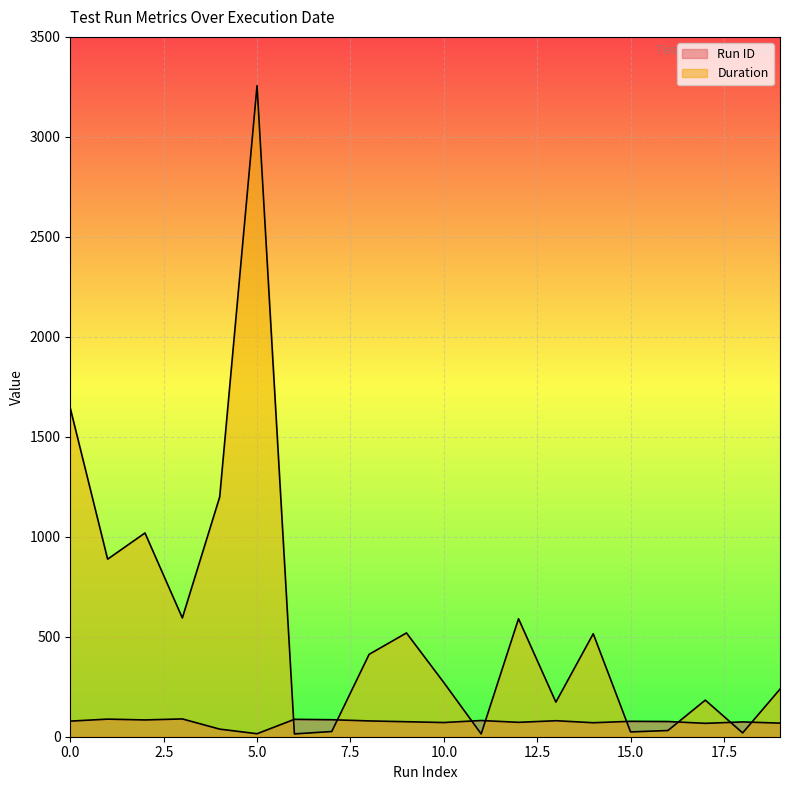

Reading right to left, what are all the values shown in this chart?

Run ID: 68	74	67	76	77	70	80	72	81	71	75	79	85	87	15	38	89	84	88	78
Duration: 238	19	183	31	24	515	173	590	14	271	519	412	26	14	3256	1199	594	1019	888	1643